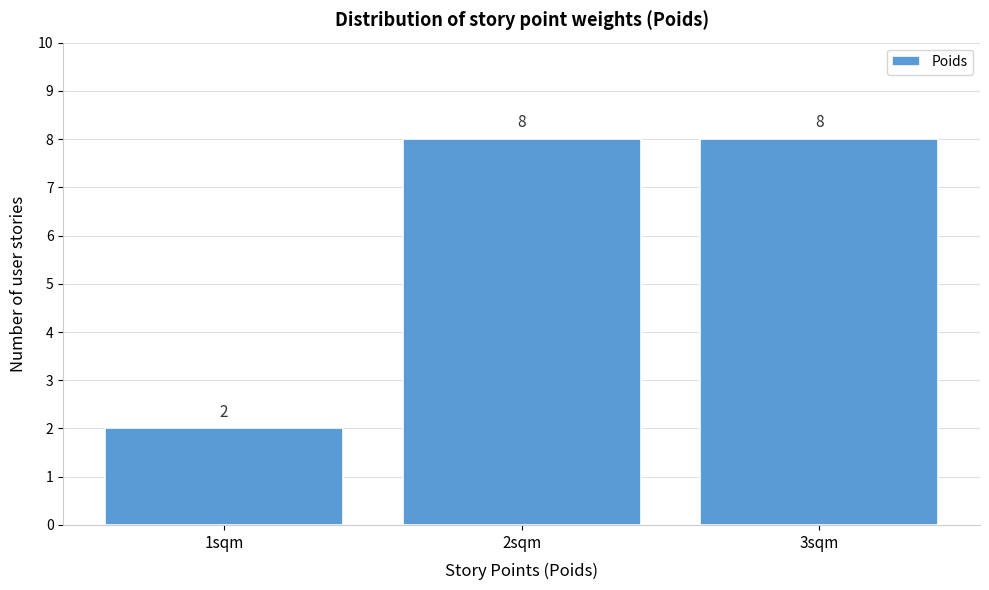

Reading left to right, extract all data points from this chart.

2	8	8